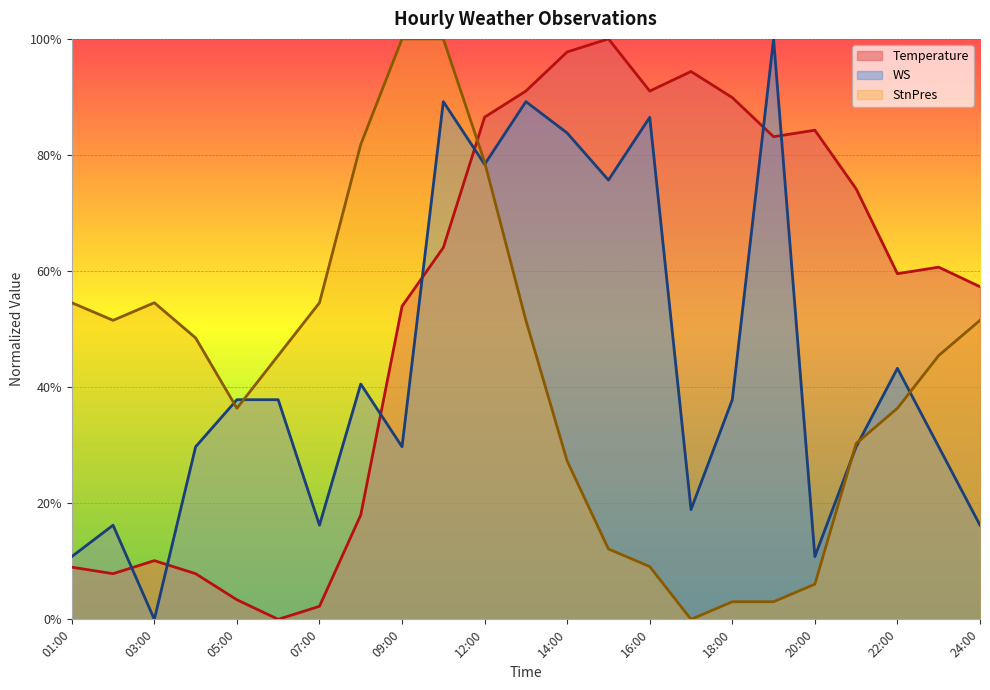

How many values in the StnPres series exceed 0?

22